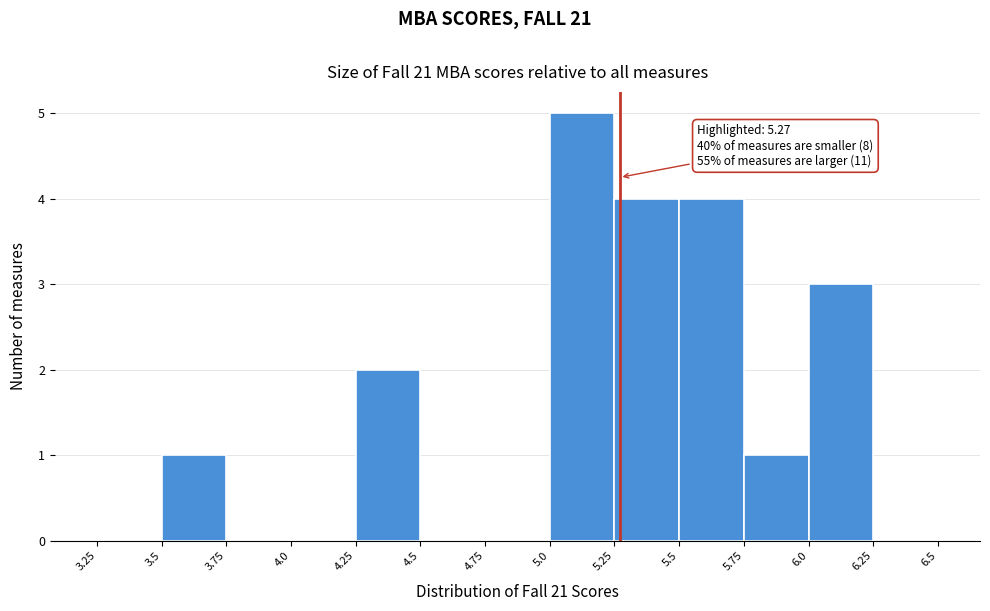

Which range on the x-axis has the tallest bar?

5.0 to 5.25